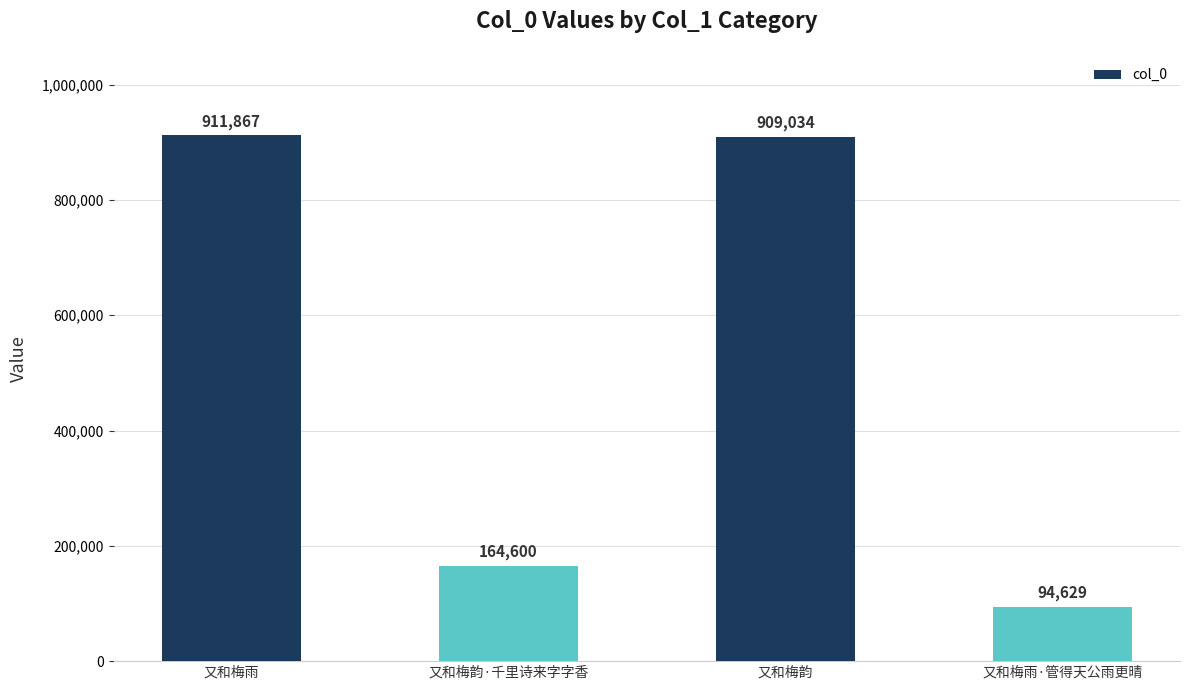

What is the difference between the values at 又和梅雨 and 又和梅韵?

2833